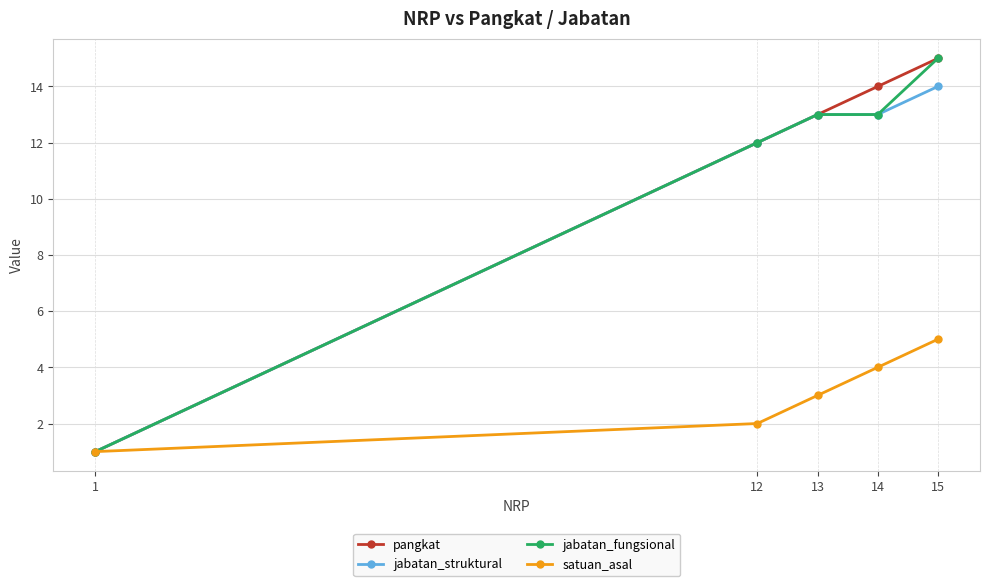

The value of jabatan_struktural at 13 is 9. True or false?

False